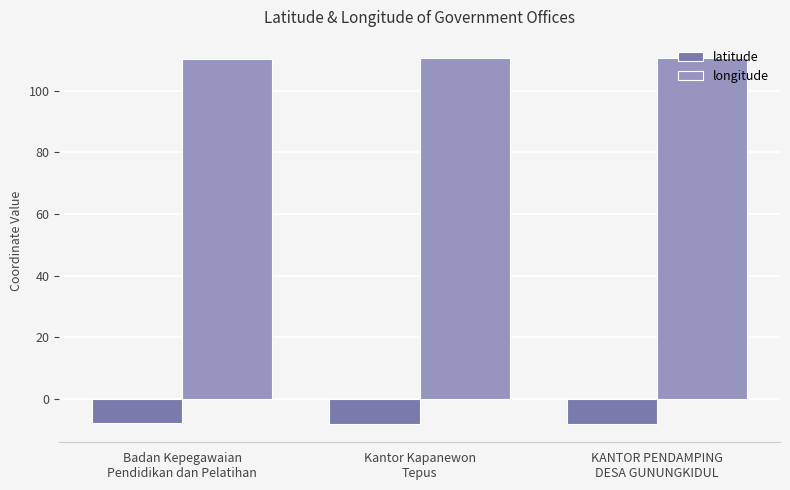

Which series has the largest total across all categories?

longitude